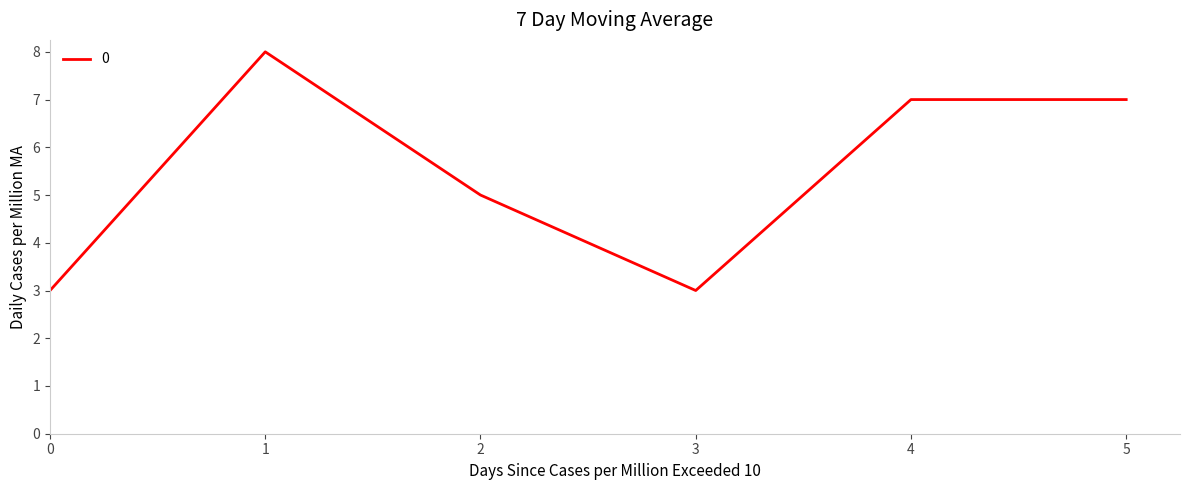

At which category does the data reach its first local valley?

3